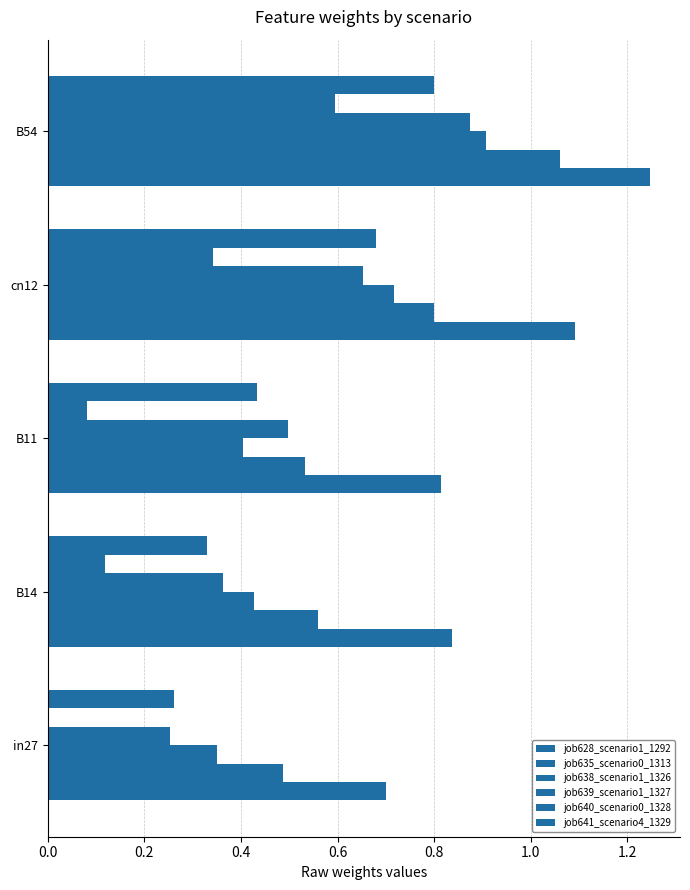

Count the number of categories in the chart.

5